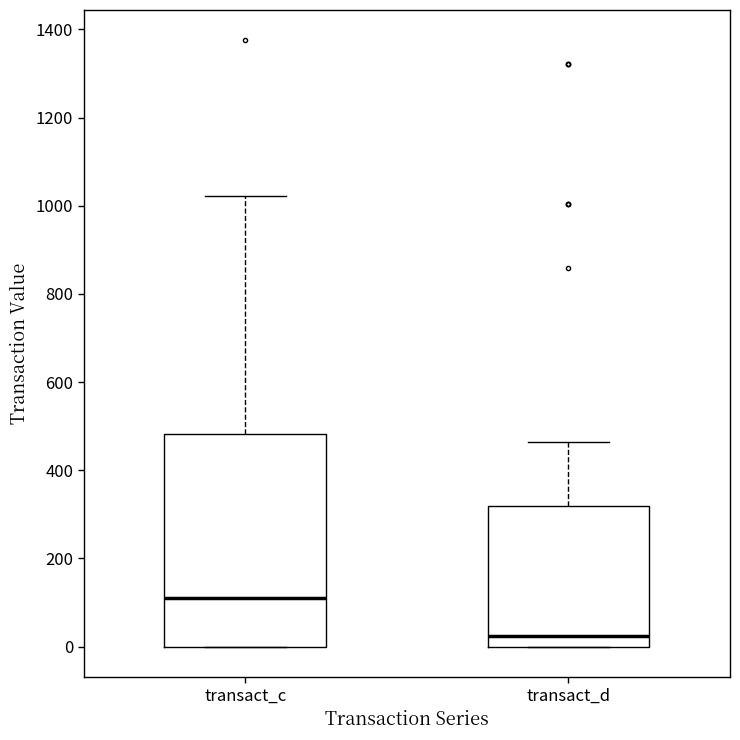

Which box's median line is the lowest?

transact_d